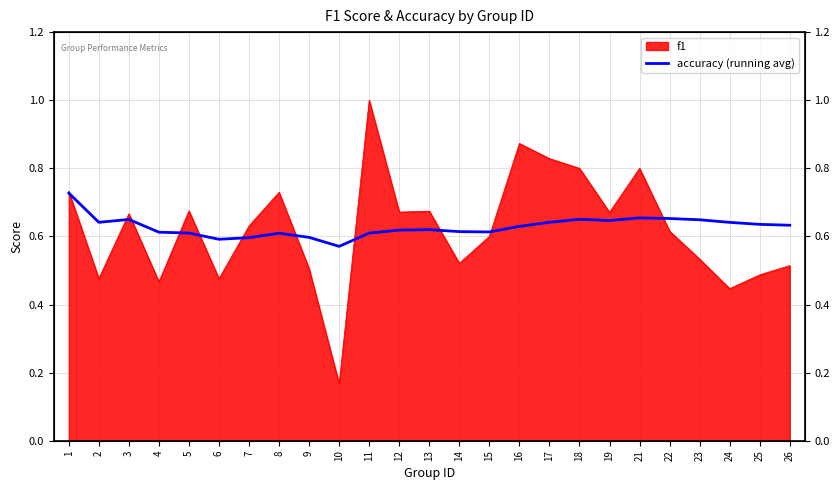

Count the values in the range 0 to 1.

25